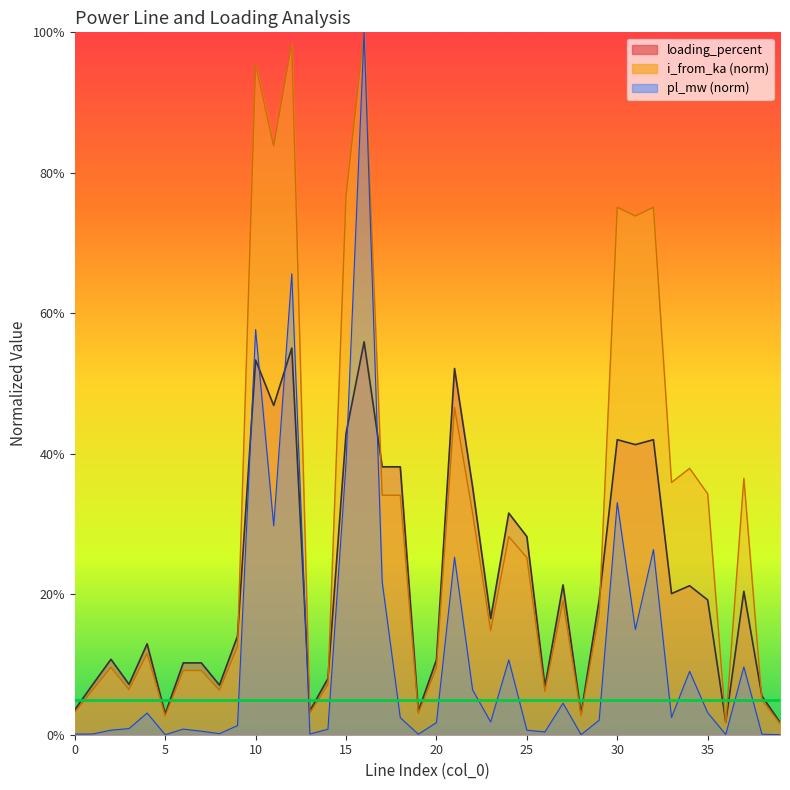

The i_from_ka series shows 0.2 at 15. True or false?

False